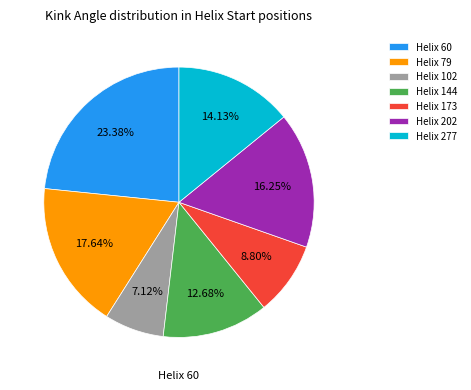

Which slice is the smallest?

Helix 102